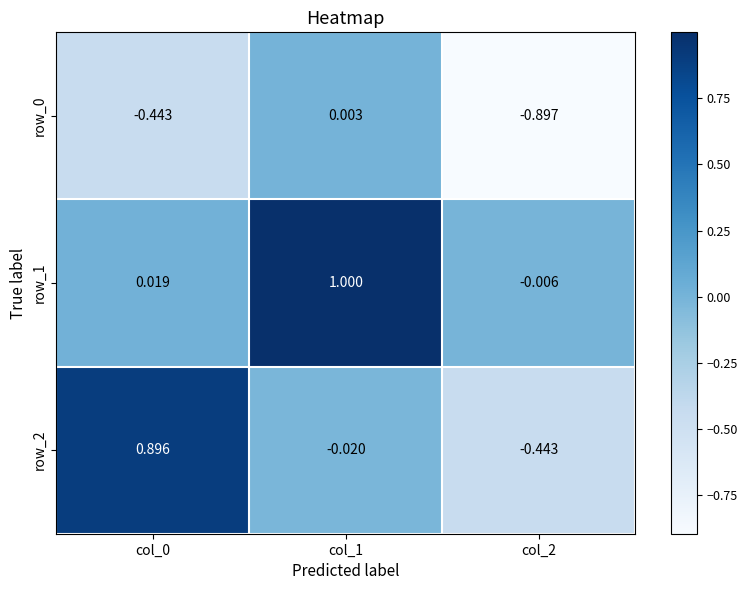

Is the value of row_2 at col_1 greater than the value of row_1 at col_2?

No